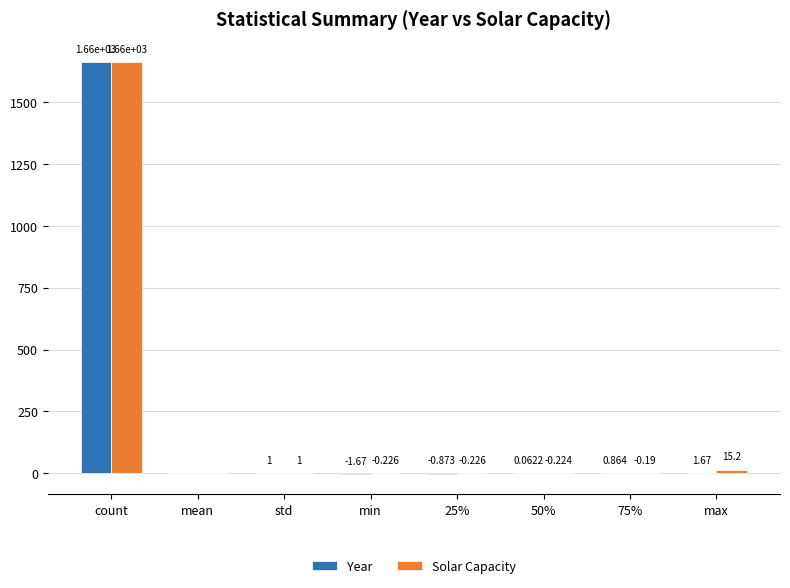

At which label is Solar Capacity closest to 829?

max